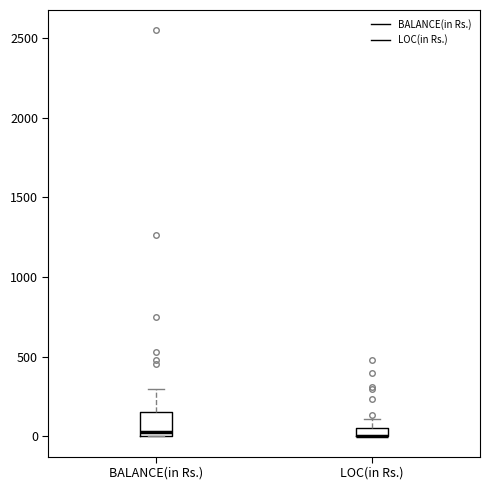

Which box is the tallest, from its lower edge to its upper edge?

BALANCE(in Rs.)